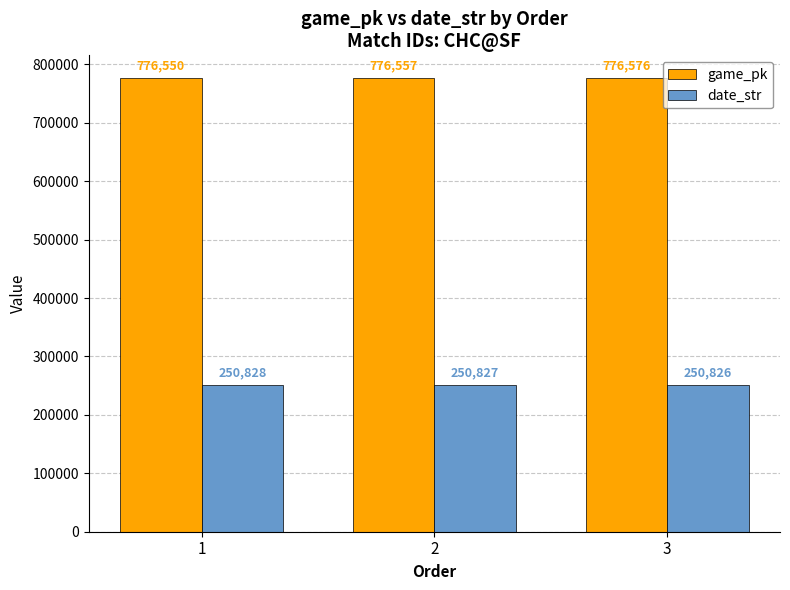

The game_pk series shows 506023 at 1. True or false?

False